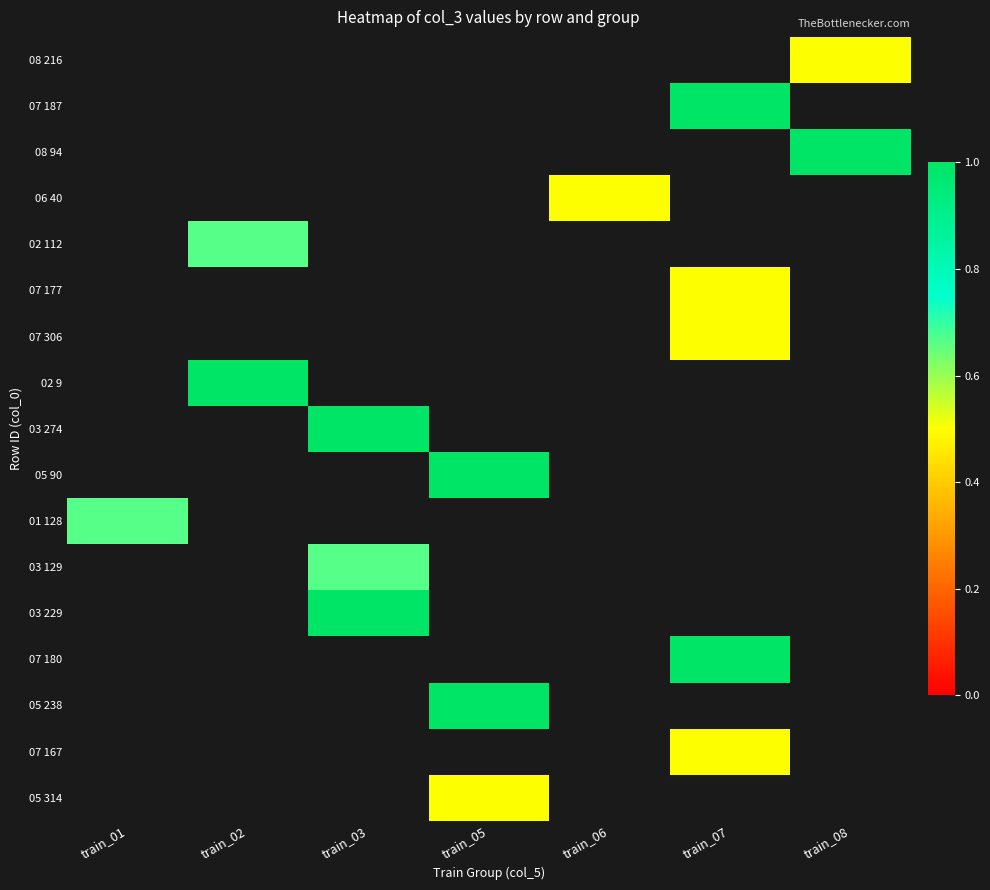

How many distinct data groups are displayed?

17